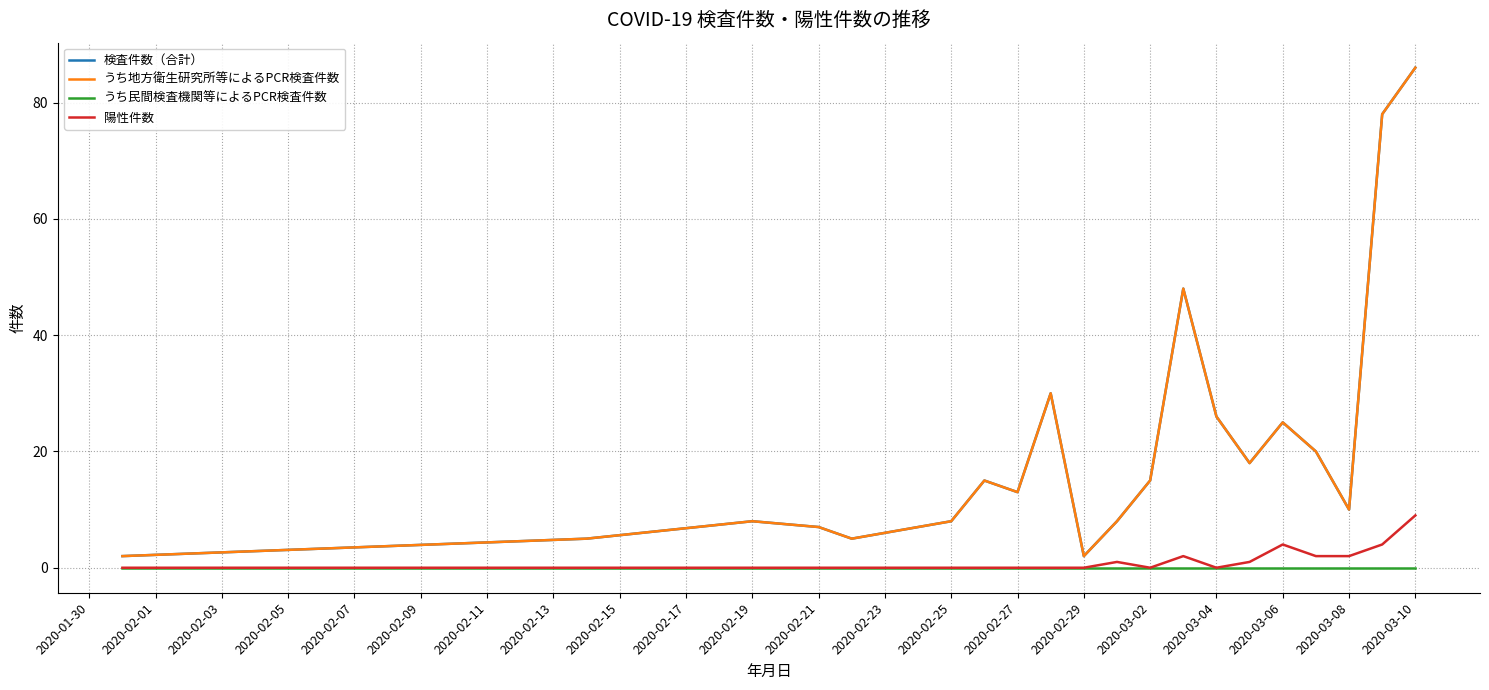

List the series in order of their peak value, lowest first.

うち民間検査機関等によるPCR検査件数, 陽性件数, 検査件数（合計）, うち地方衛生研究所等によるPCR検査件数